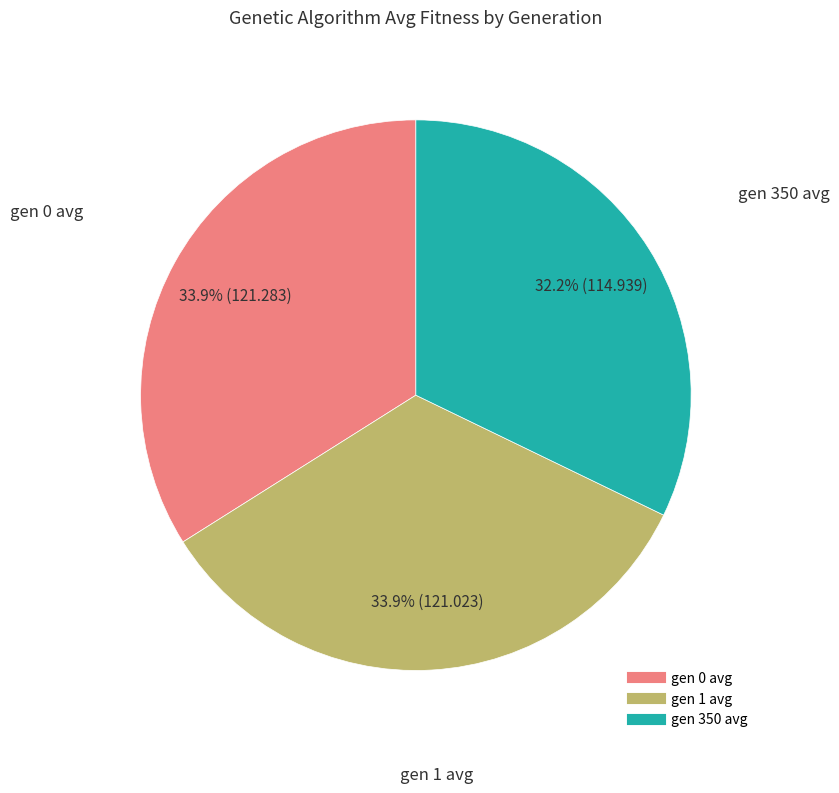

Does any single category account for the majority?

No